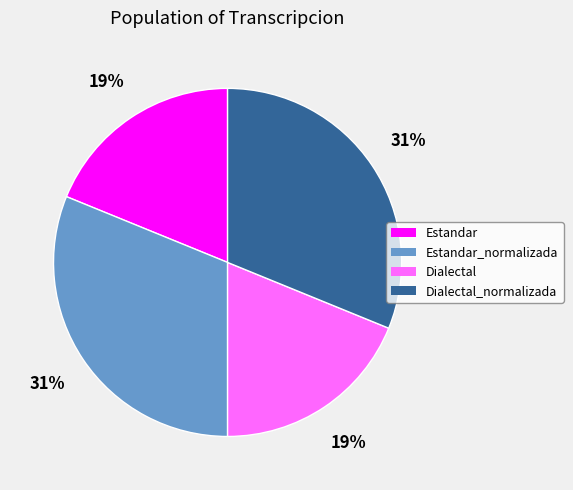

Is Estandar_normalizada the majority of the pie?

No